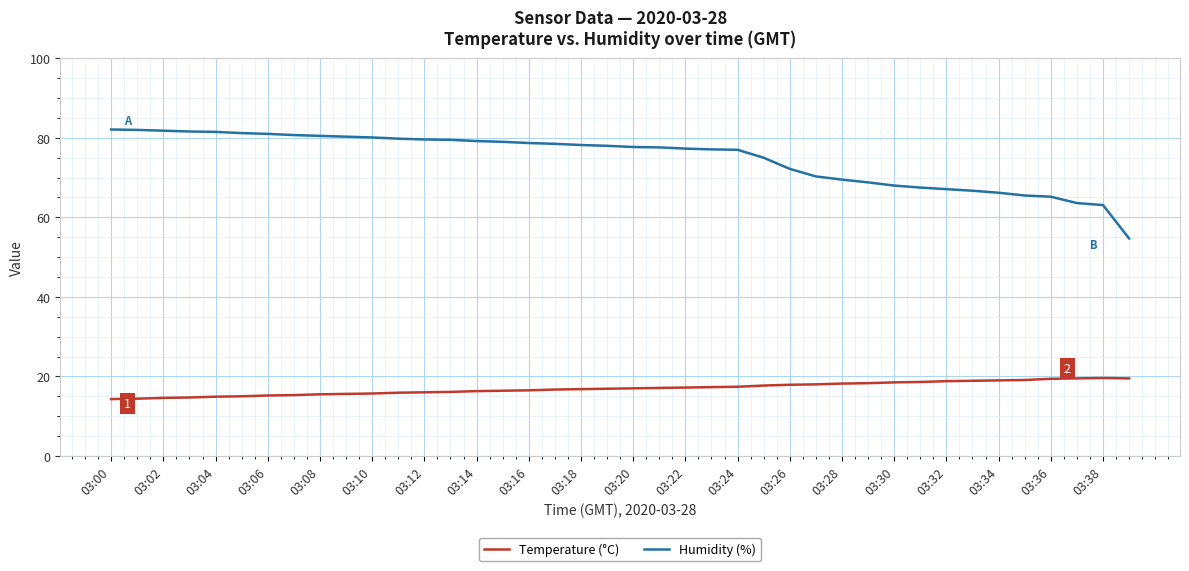

What is the minimum value shown in the chart?

14.3